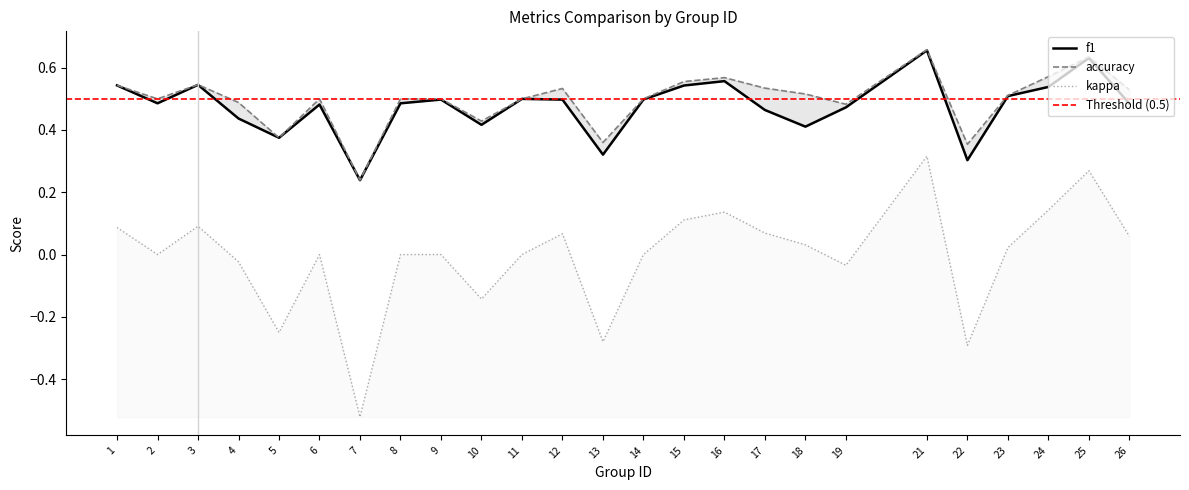

Which category has the highest value in the kappa series?

21